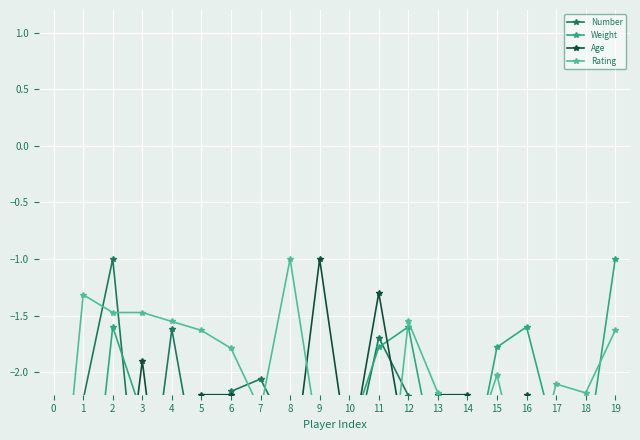

What is the average value of the Weight series?

-2.6